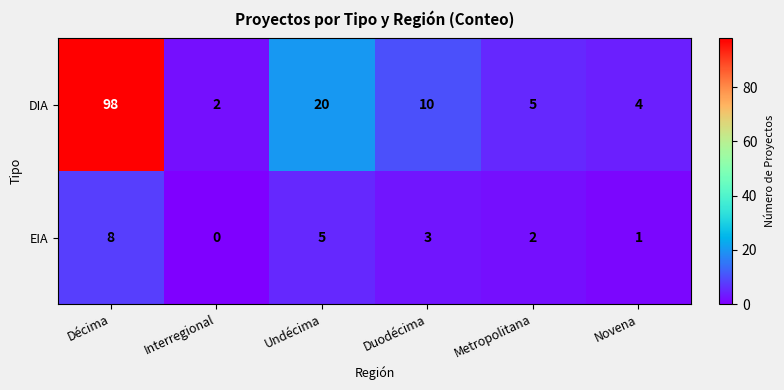

At which category is the sum across all series the highest?

Décima